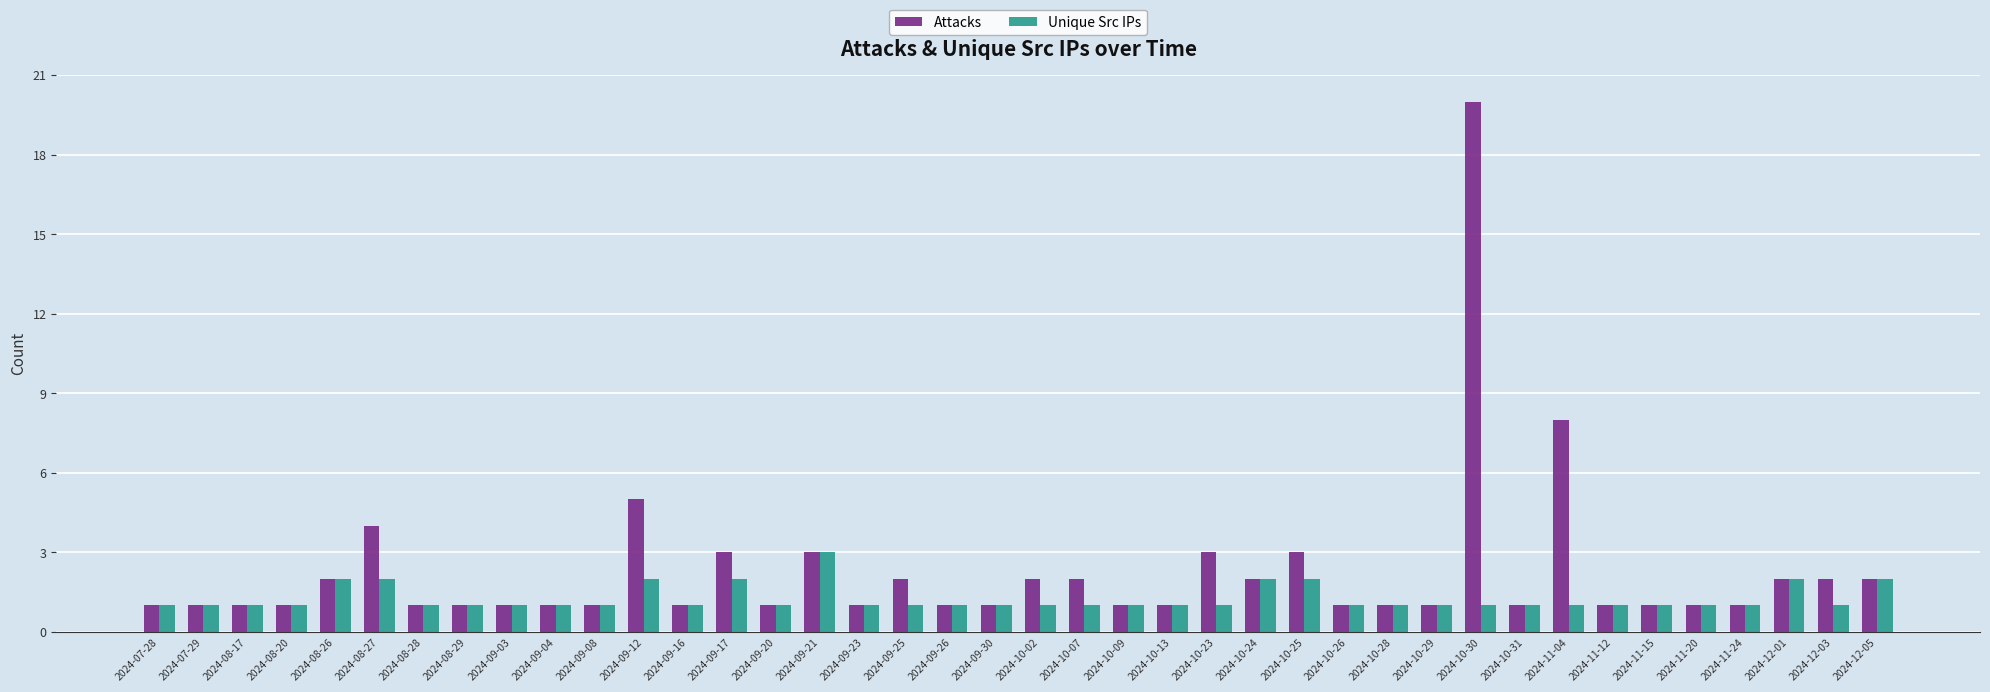

Reading left to right, extract all data points from this chart.

Attacks: 1	1	1	1	2	4	1	1	1	1	1	5	1	3	1	3	1	2	1	1	2	2	1	1	3	2	3	1	1	1	20	1	8	1	1	1	1	2	2	2
Unique Src IPs: 1	1	1	1	2	2	1	1	1	1	1	2	1	2	1	3	1	1	1	1	1	1	1	1	1	2	2	1	1	1	1	1	1	1	1	1	1	2	1	2